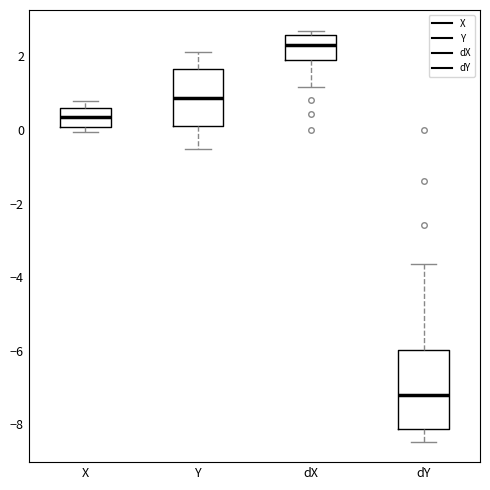

Which box's median line is the highest?

dX